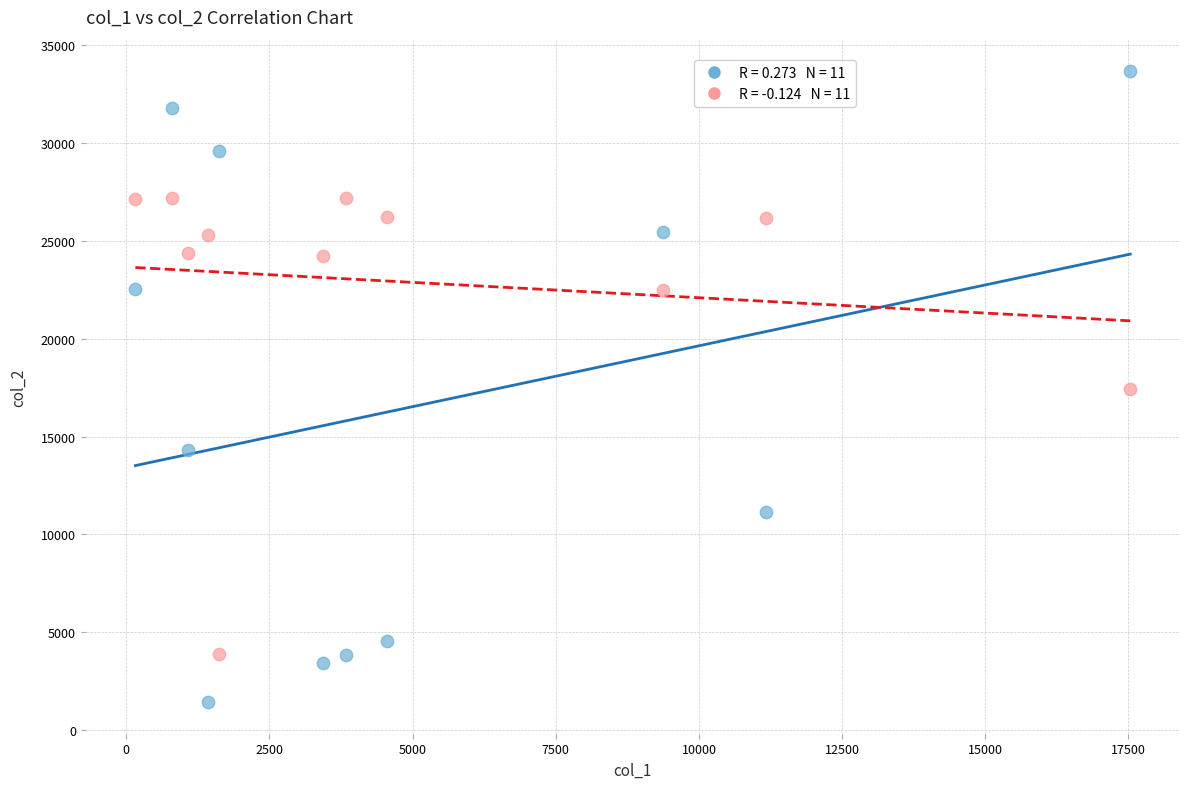

Across all data points, what is the range of Y values (max minus min)?

32236.0